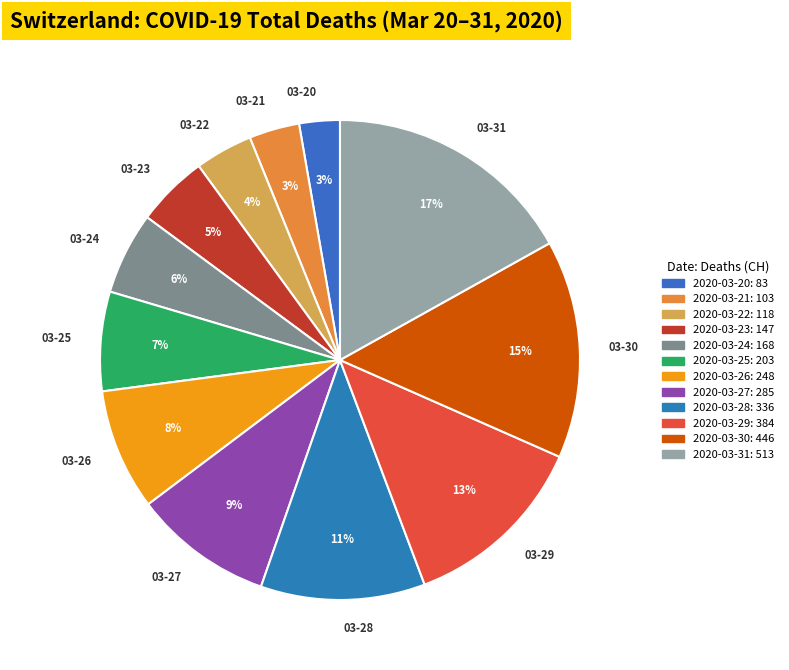

To the nearest percent, what portion does 03-31 represent?

17%